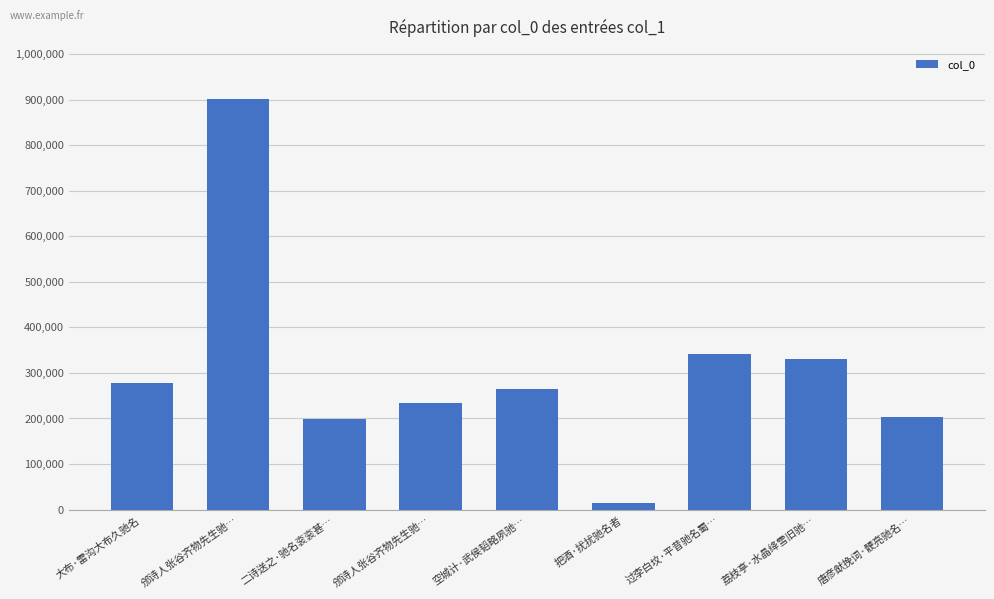

Reading right to left, list all the values displayed in this chart.

203135	329925	342663	14329	264676	233051	198491	901264	278836